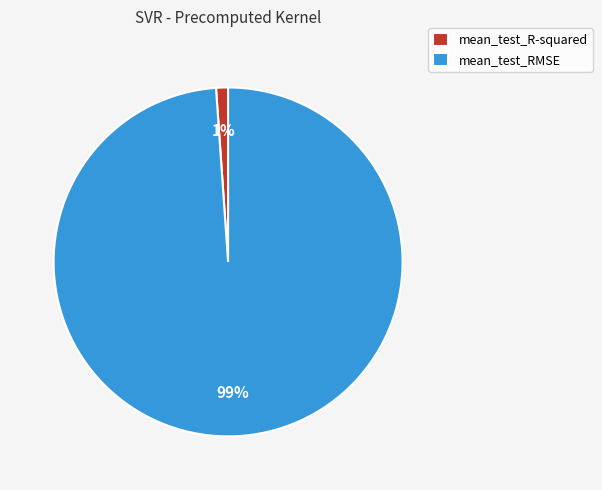

Which has a higher value, mean_test_RMSE or mean_test_R-squared?

mean_test_RMSE